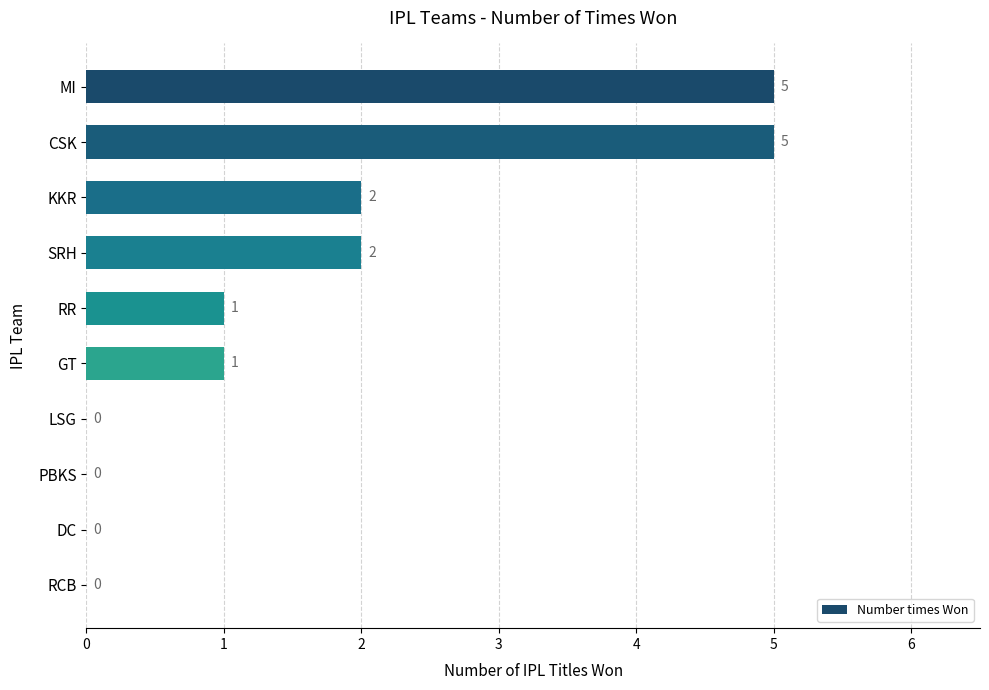

What is the sum of all values?

16